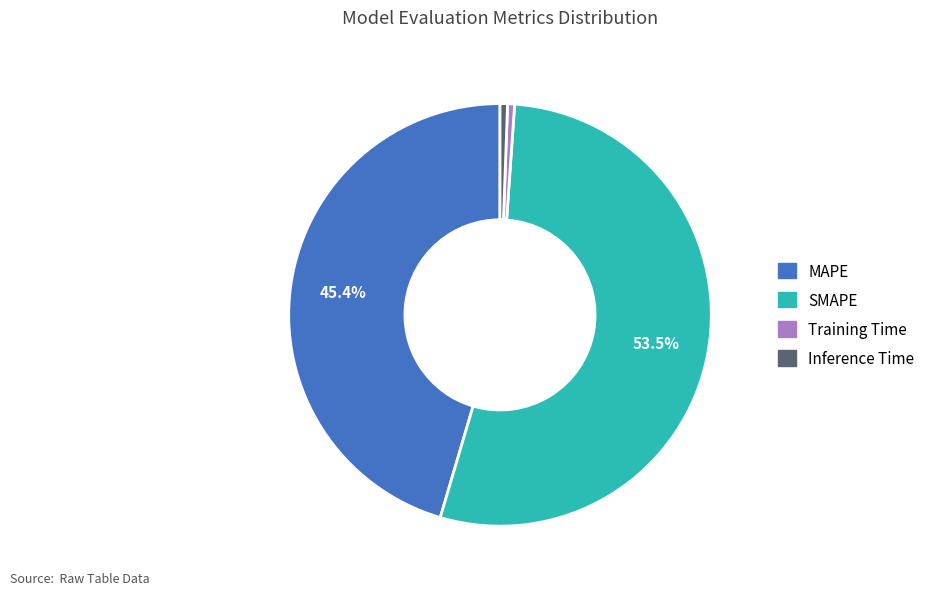

Does any single category account for the majority?

Yes